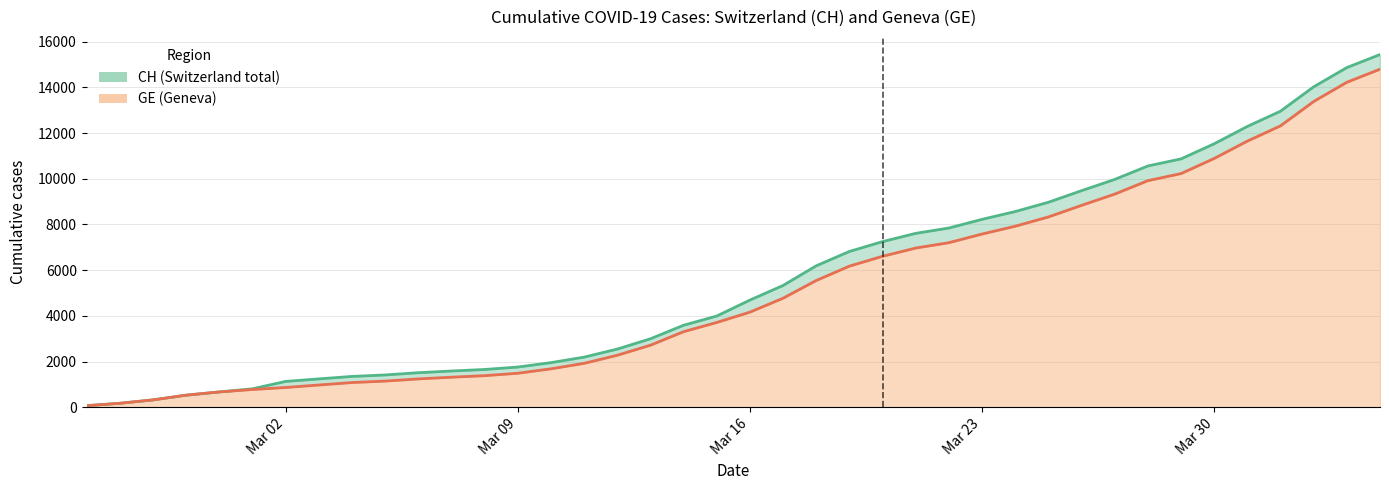

What is the smallest value displayed?

72